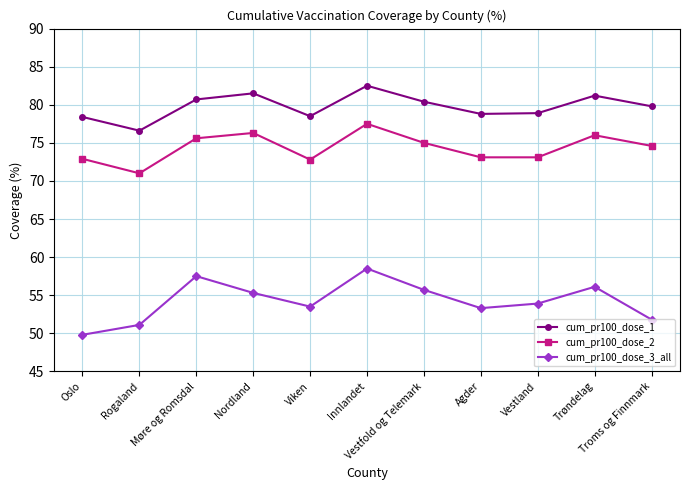

The value of cum_pr100_dose_1 at Viken is 104.0. True or false?

False